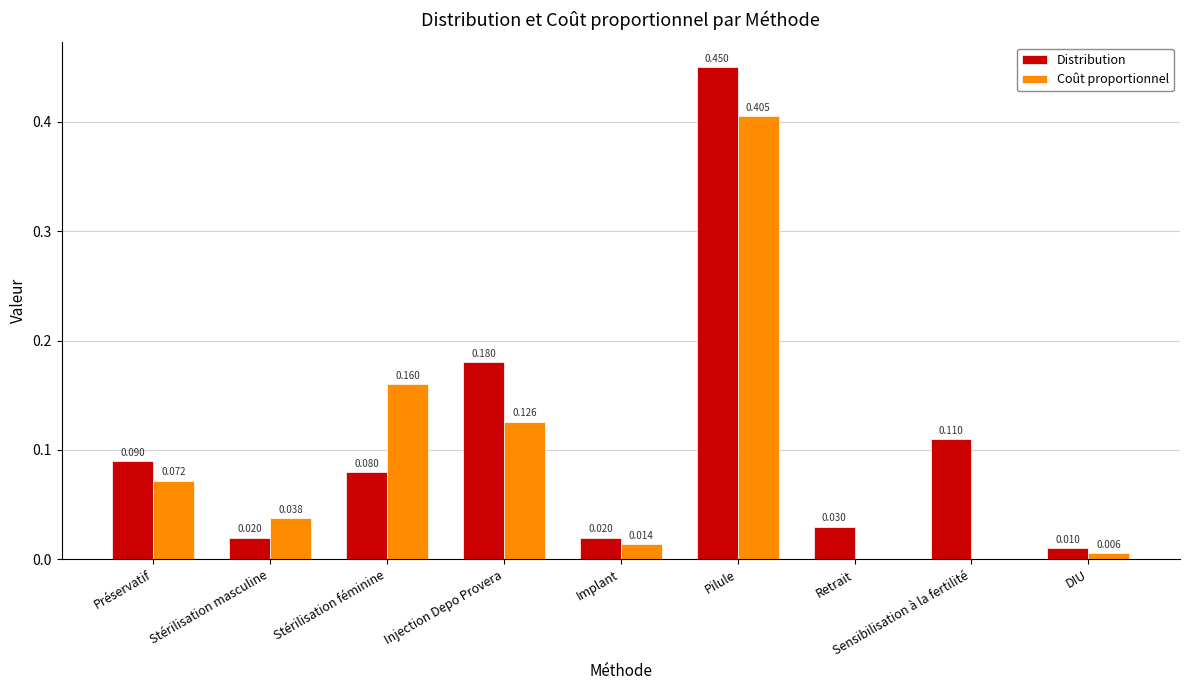

Which category has the highest value in the Distribution series?

Pilule